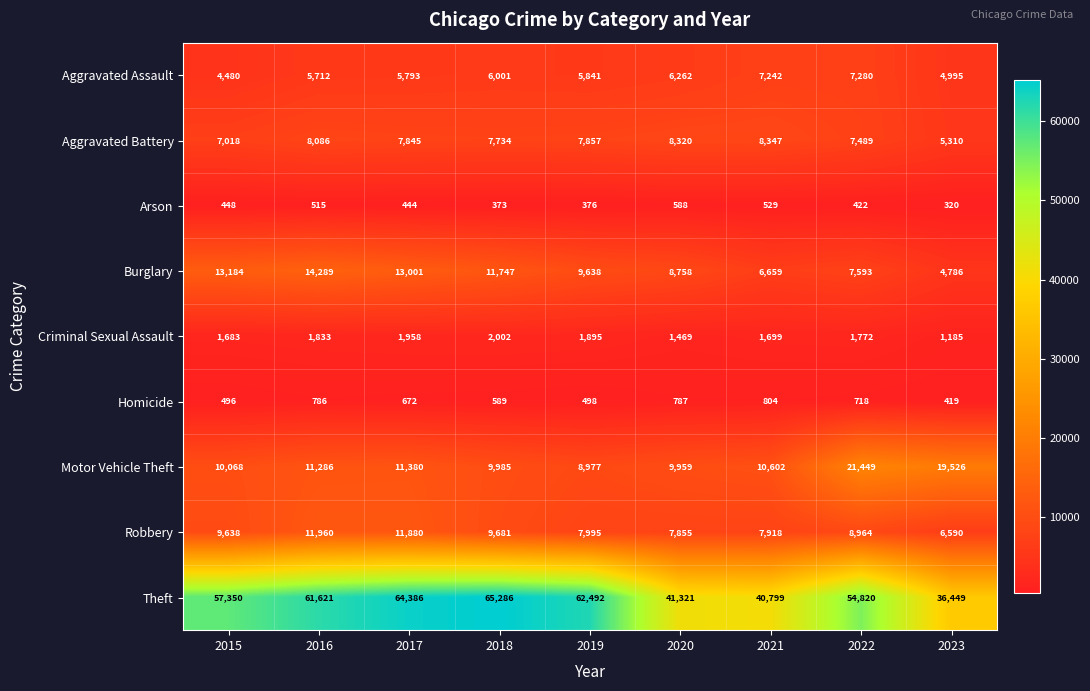

What is the total value across all series at 2023?

79580